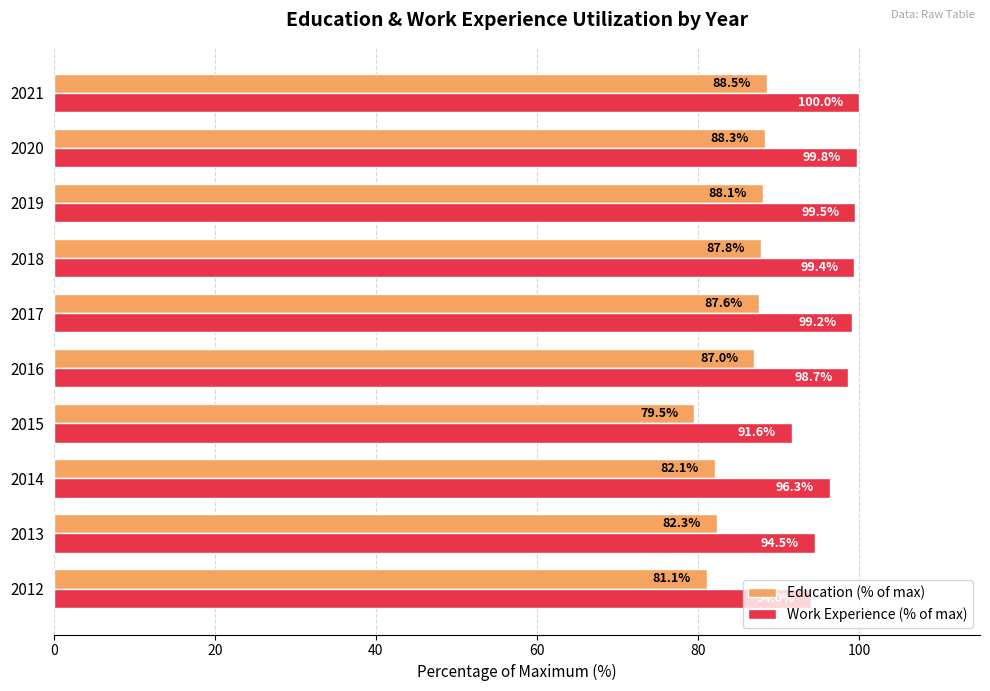

What is the difference between the highest and lowest values at 2018?

11.6